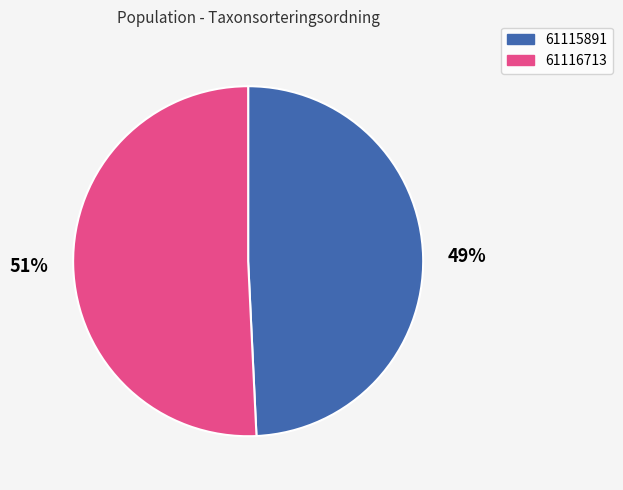

What percentage is the 61116713 slice, to the nearest percent?

51%